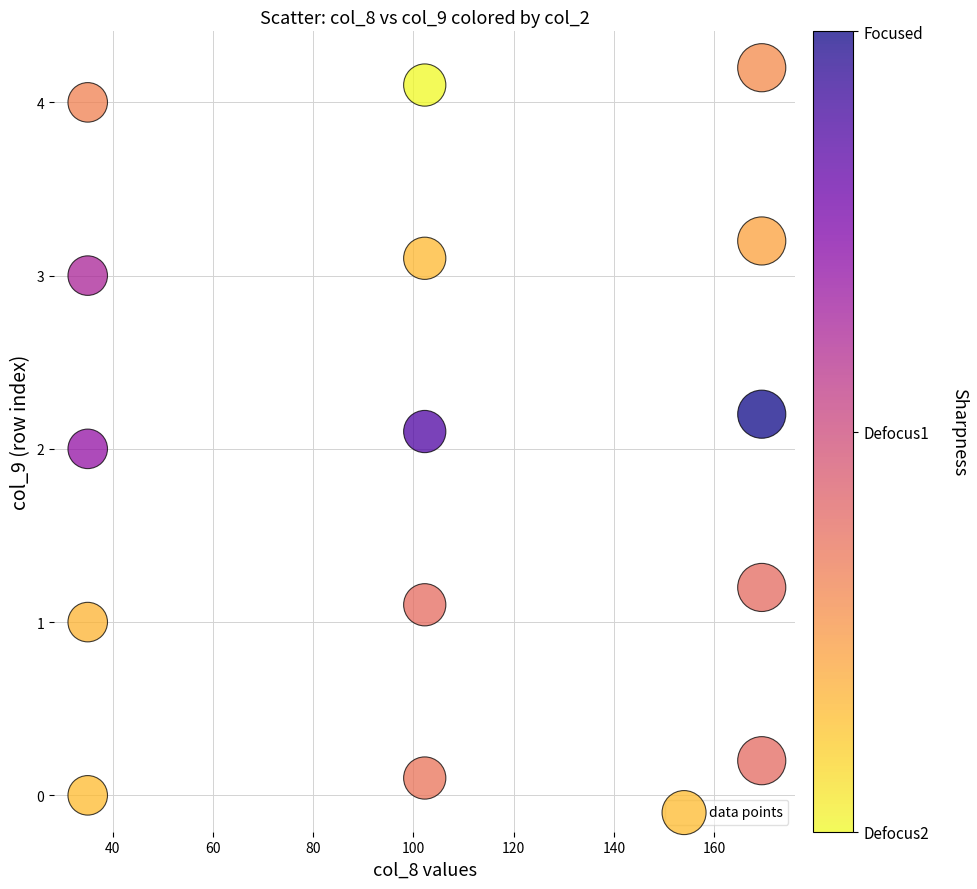

What is the range of X values (max minus min)?

134.4